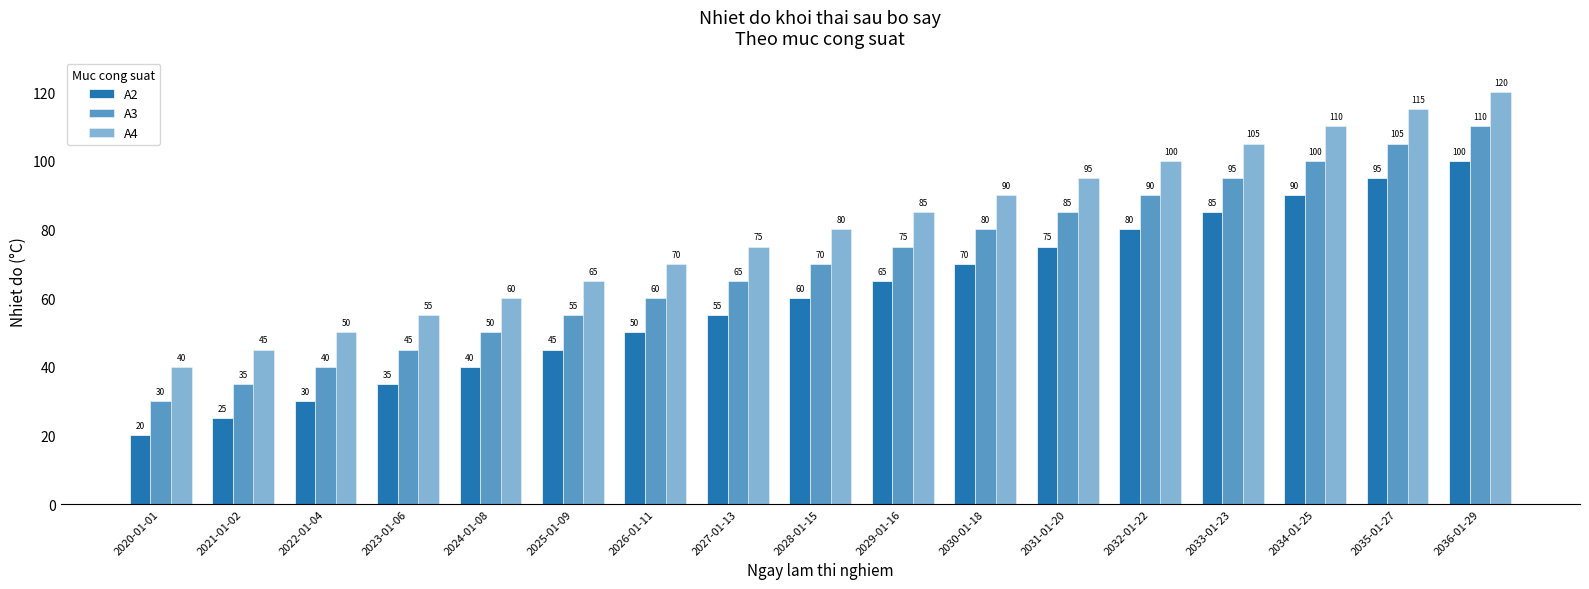

How many bars are there in total?

51